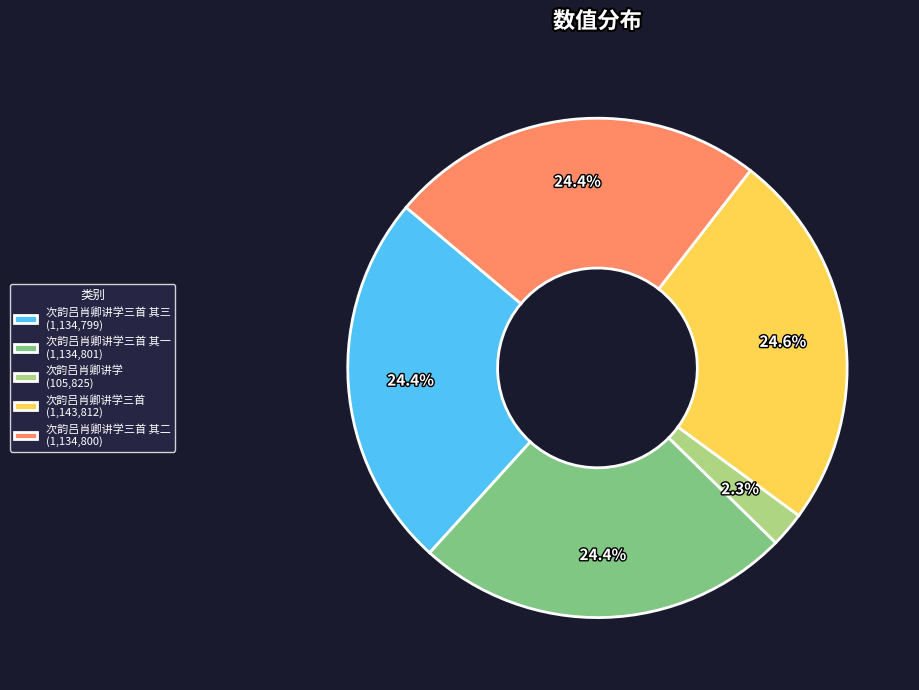

Count the number of slices in the pie.

5